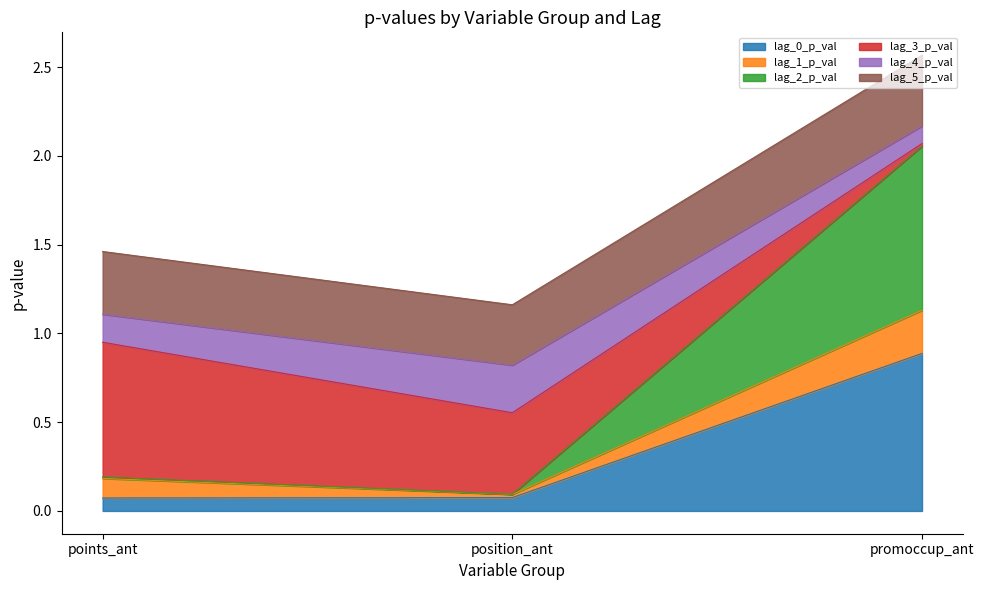

At which category is the sum across all series the highest?

promoccup_ant